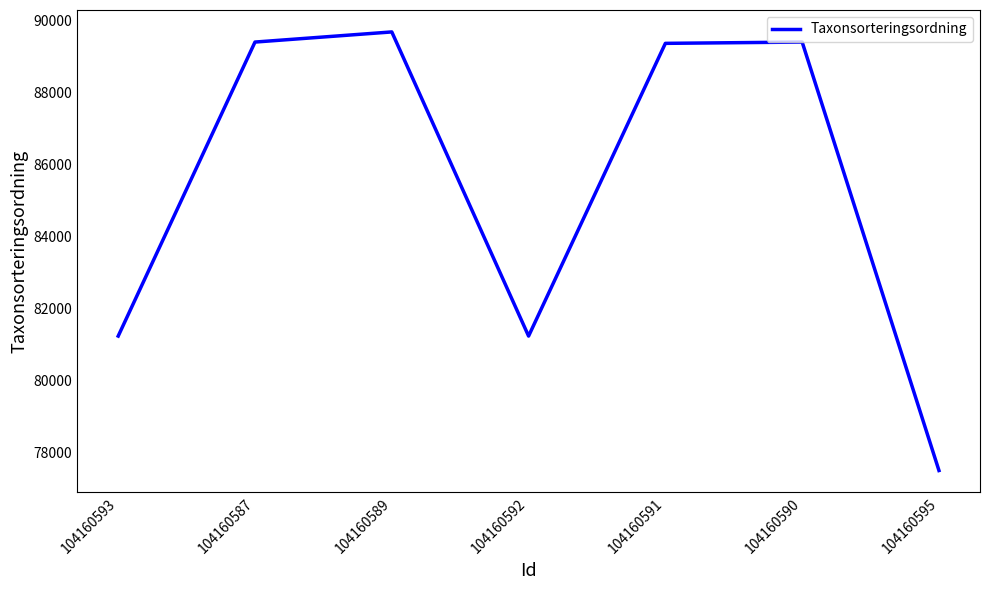

Where does the data first go above 89356?

104160587